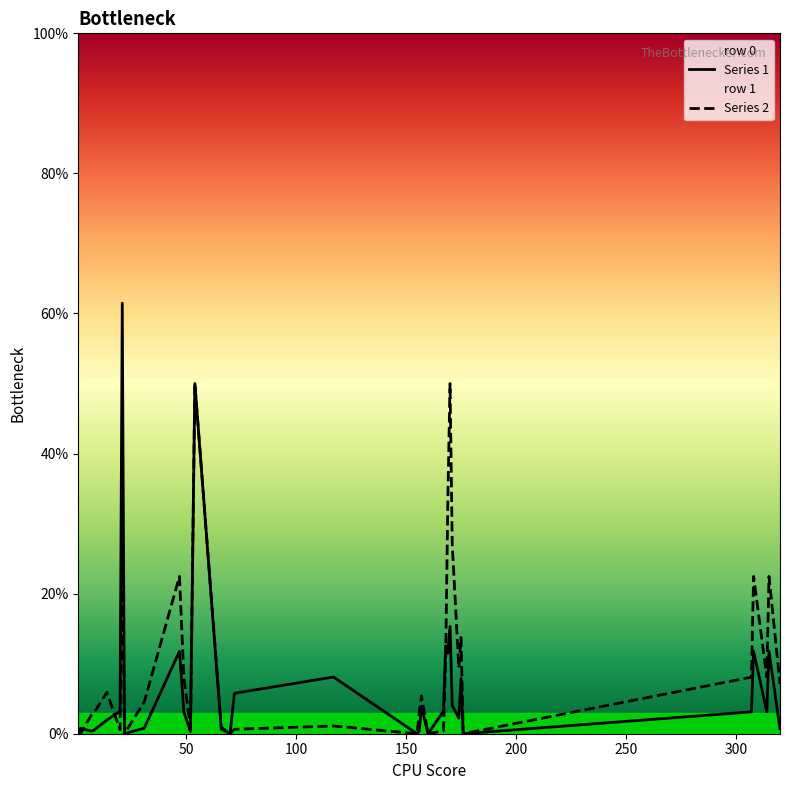

Which series has the widest spread of values?

Series 1